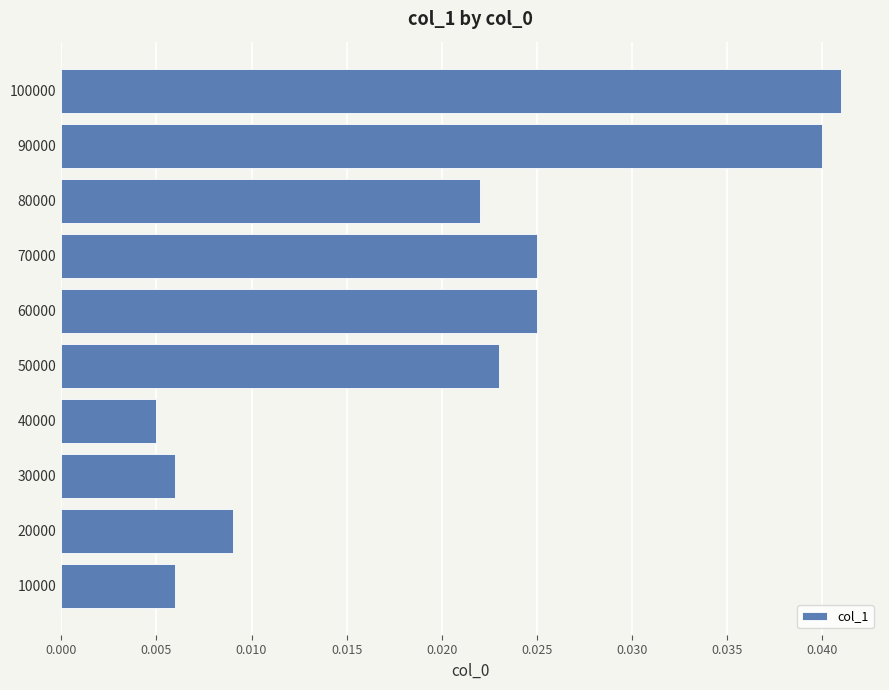

How many categories are shown in the chart?

10